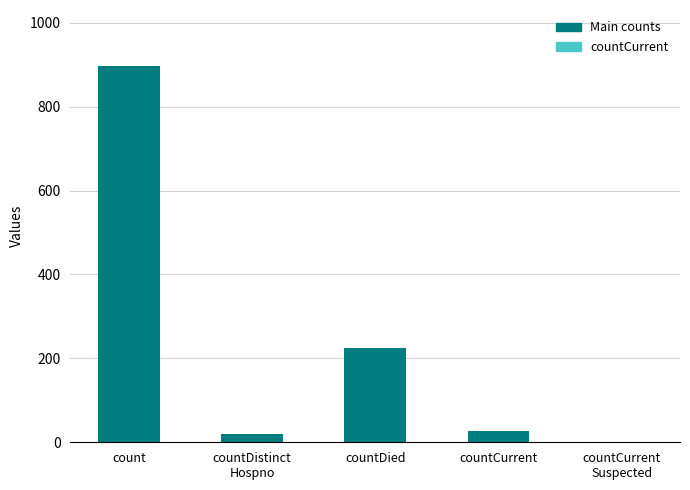

What is the sum of all values?

1165